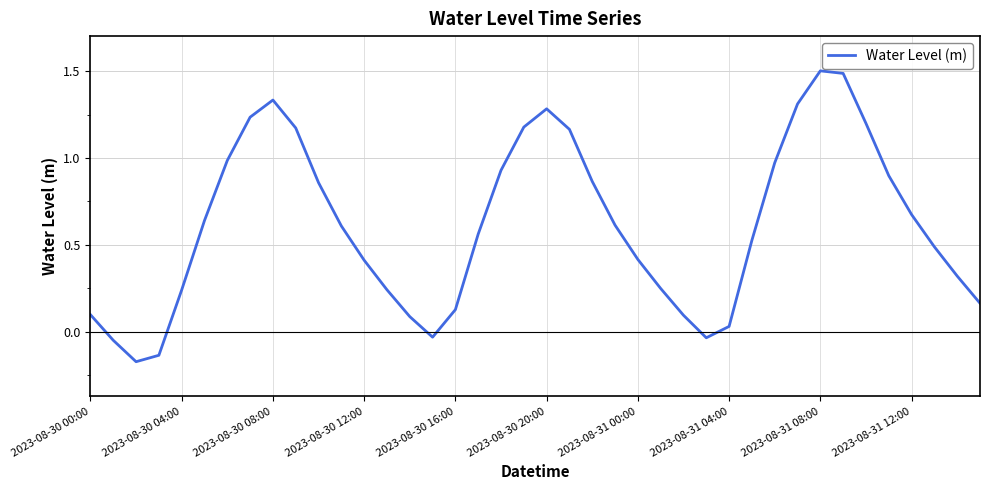

How many interior local peaks (higher than both neighbors) does the data have?

3